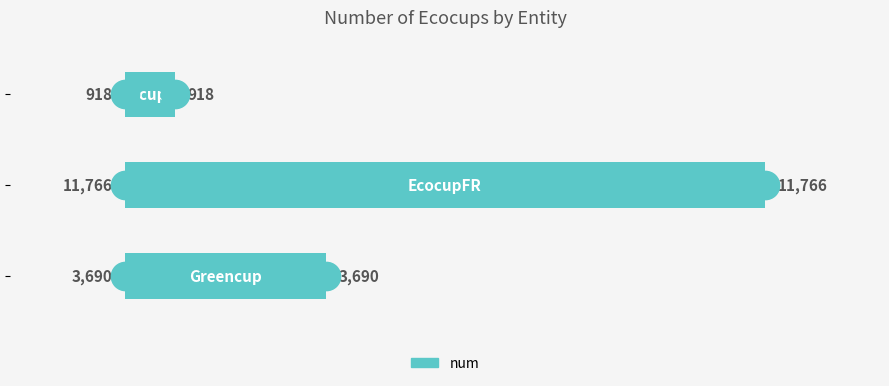

Between 0 and 1, which is larger?

1